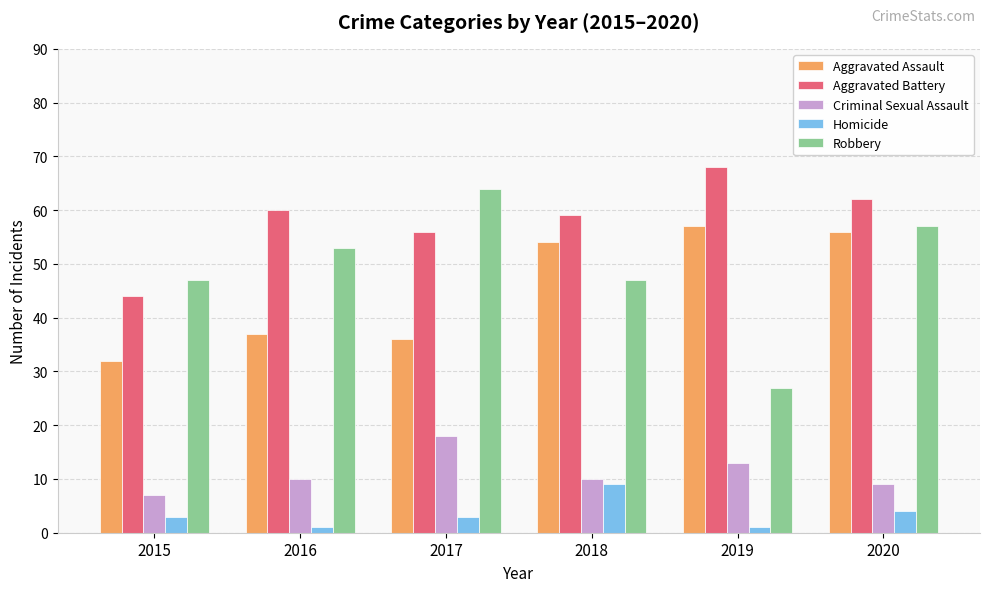

Between 2015 and 2017, which series saw the biggest shift?

Robbery